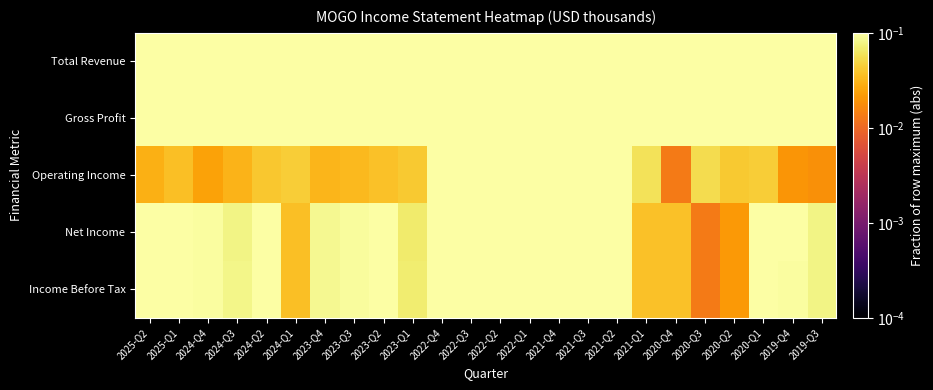

At how many categories does at least one series exceed 0?

24